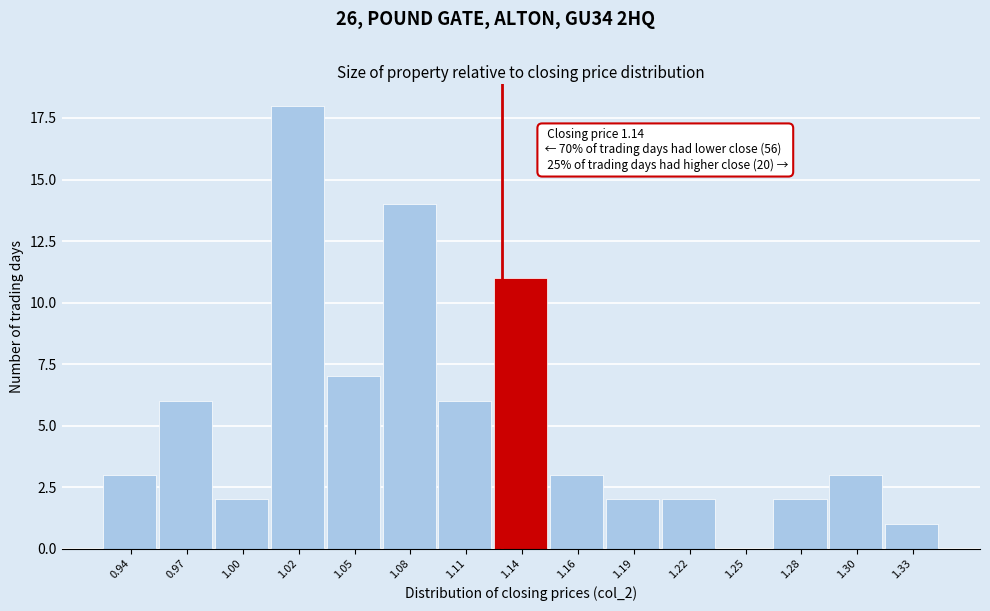

Reading left to right, what are all the values shown in this chart?

0.94=3	0.97=6	1.00=2	1.02=18	1.05=7	1.08=14	1.11=6	1.14=11	1.16=3	1.19=2	1.22=2	1.25=0	1.28=2	1.30=3	1.33=1